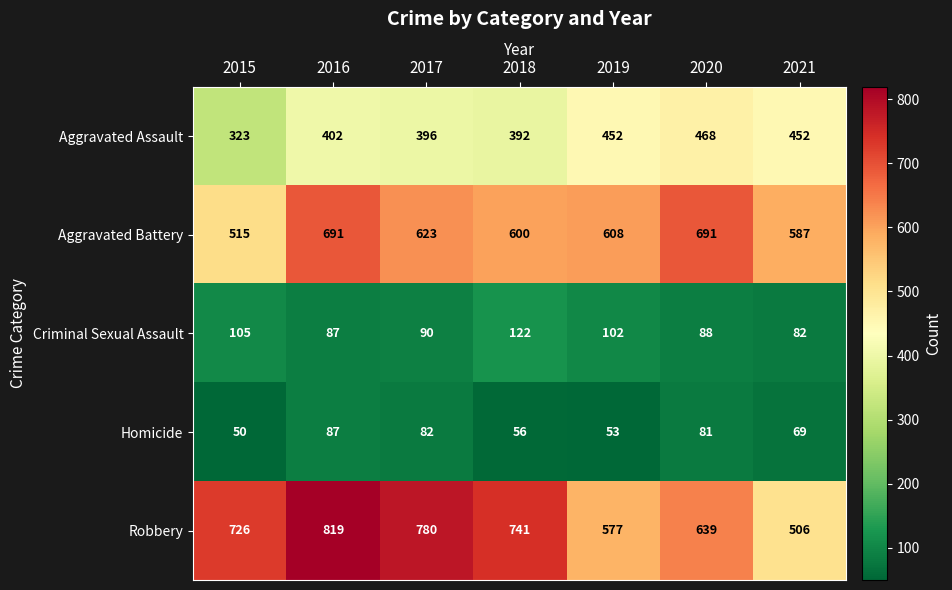

What is the difference between the highest and lowest values at 2017?

698